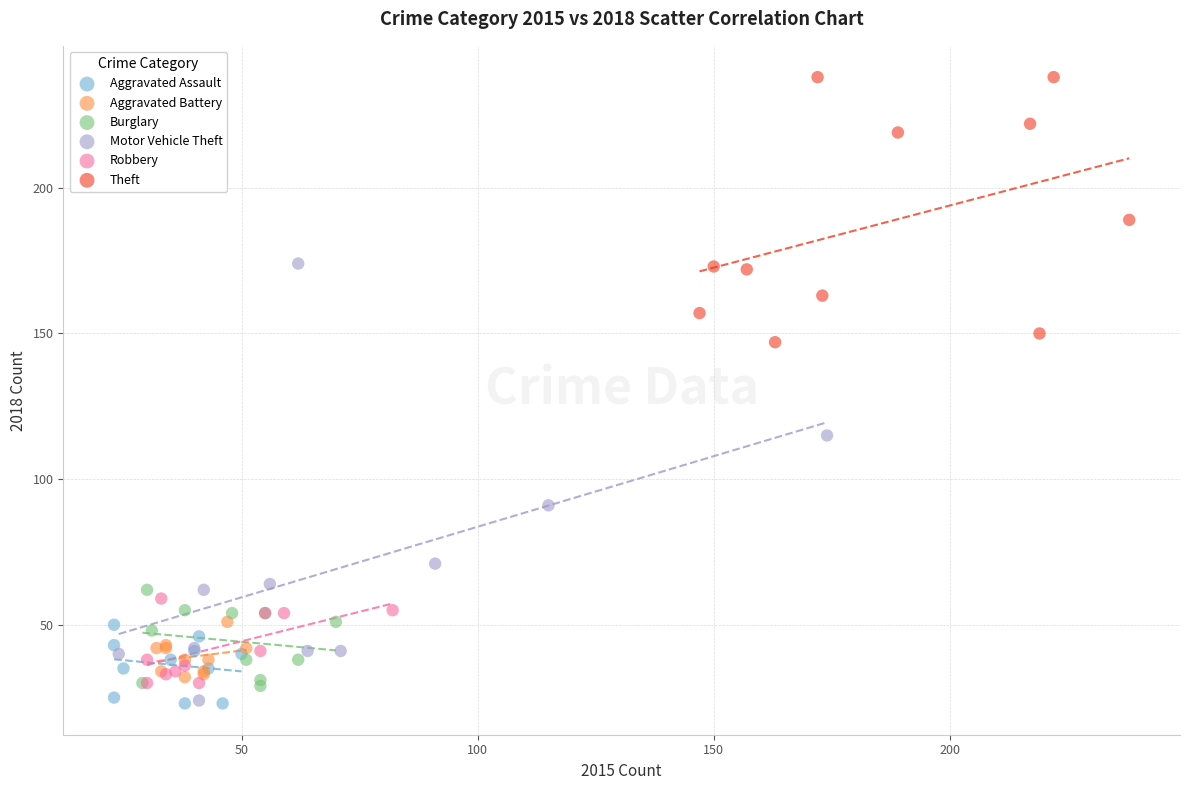

Which series contains the highest Y value?

Theft